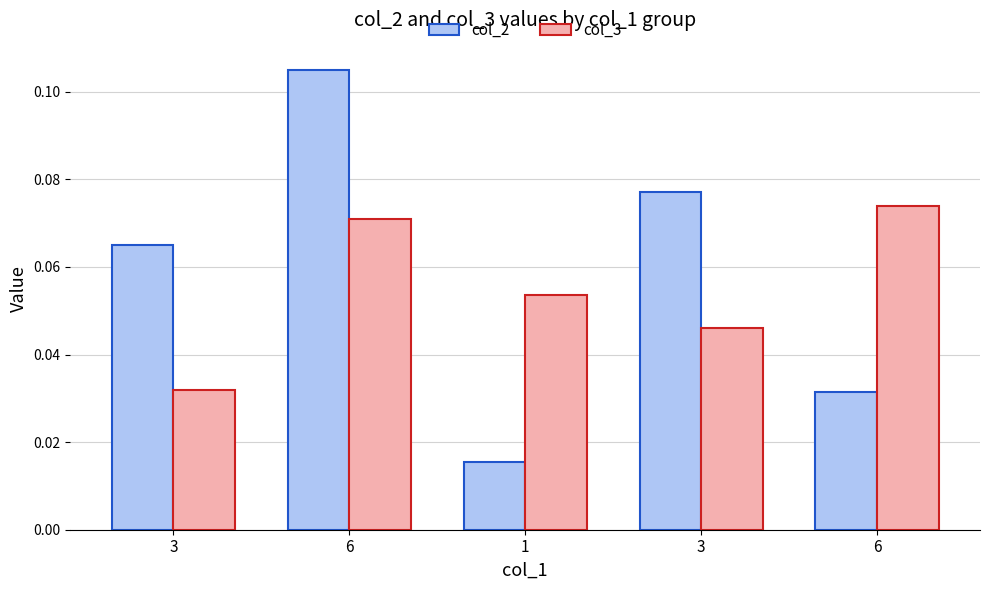

Does the chart contain any negative values?

No